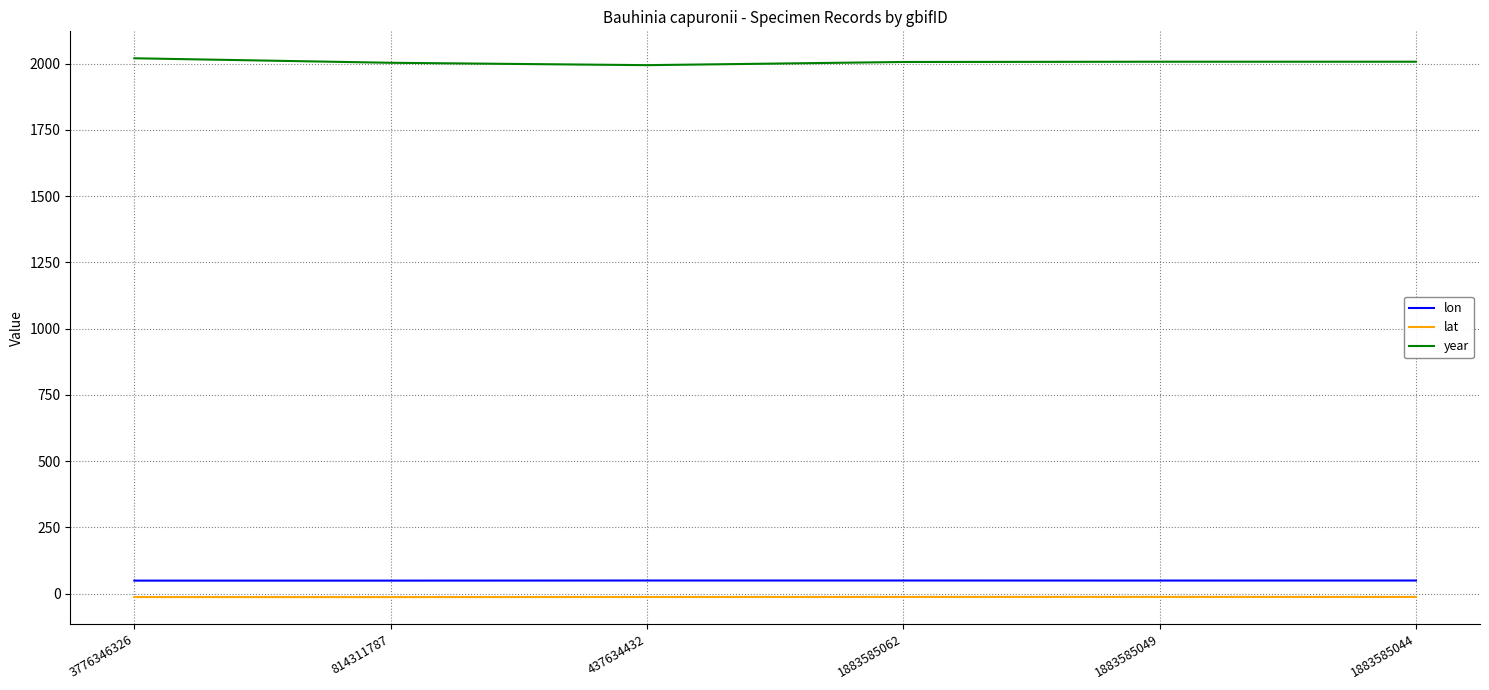

Which series has the largest total across all categories?

year